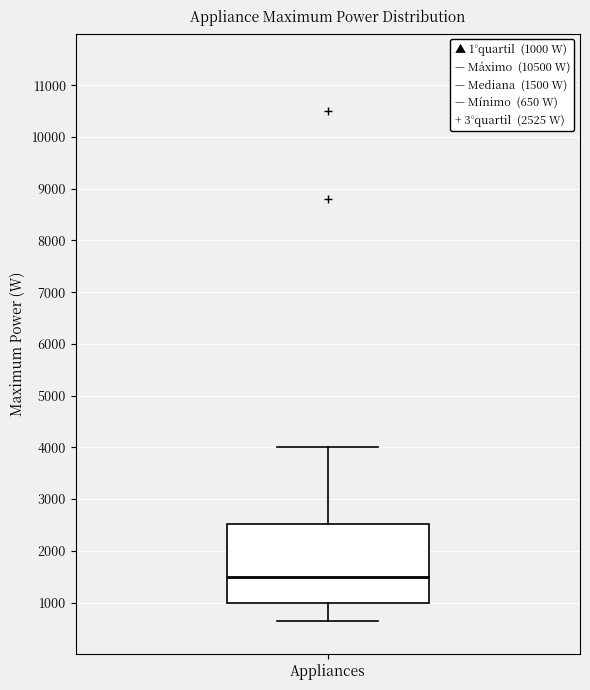

Where does the upper whisker of the box for Appliances end on the y-axis? The values are not printed on the chart, so give them approximately, as read against the axis.

4000